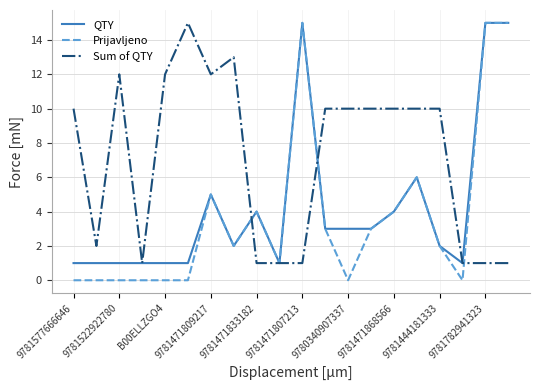

Which series has the largest total across all categories?

Sum of QTY